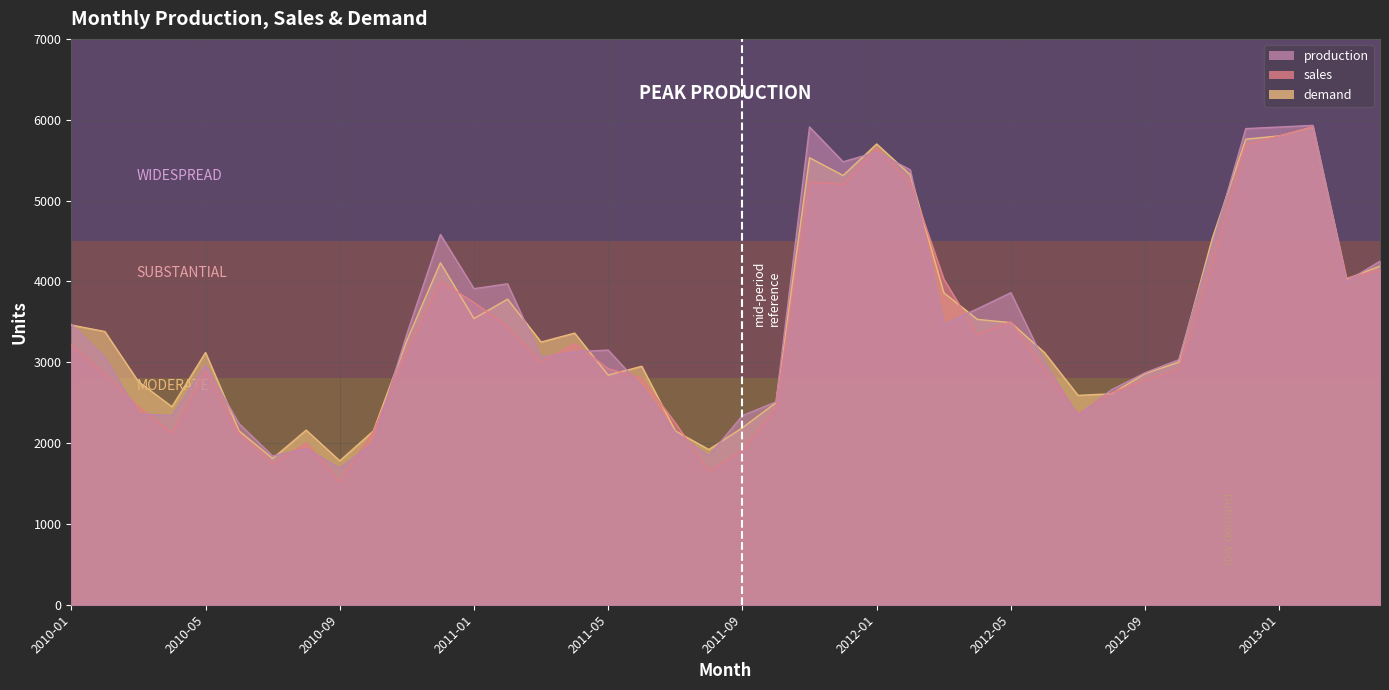

What is the sum of the sales values at 2012-04 and 2011-12?

8540